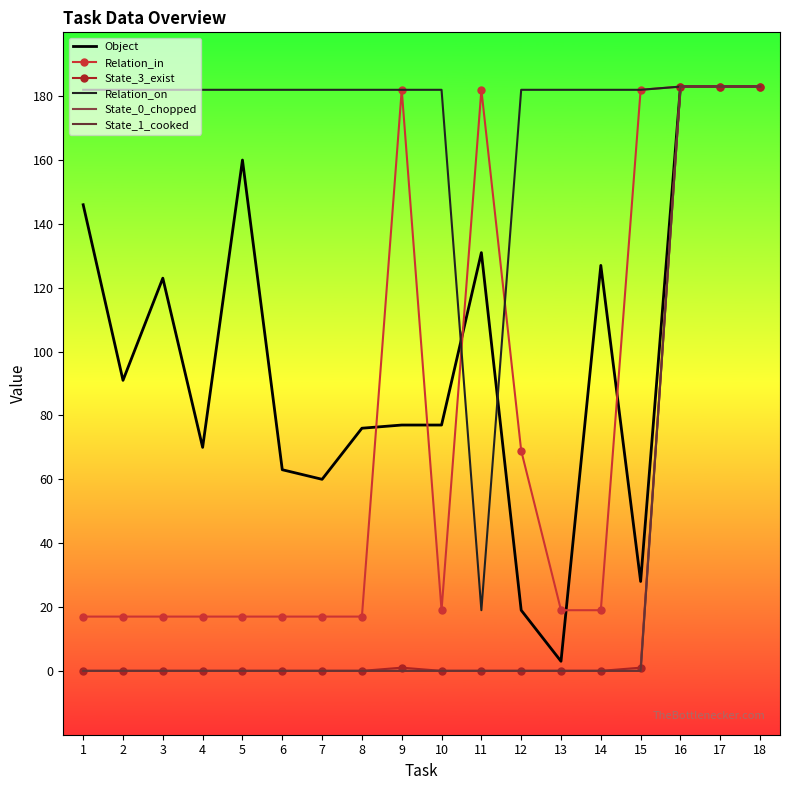

Reading left to right, what are all the values shown in this chart?

Object: 146	91	123	70	160	63	60	76	77	77	131	19	3	127	28	183	183	183
Relation_in: 17	17	17	17	17	17	17	17	182	19	182	69	19	19	182	183	183	183
State_3_exist: 0	0	0	0	0	0	0	0	1	0	0	0	0	0	1	183	183	183
Relation_on: 182	182	182	182	182	182	182	182	182	182	19	182	182	182	182	183	183	183
State_0_chopped: 0	0	0	0	0	0	0	0	0	0	0	0	0	0	0	183	183	183
State_1_cooked: 0	0	0	0	0	0	0	0	0	0	0	0	0	0	0	183	183	183